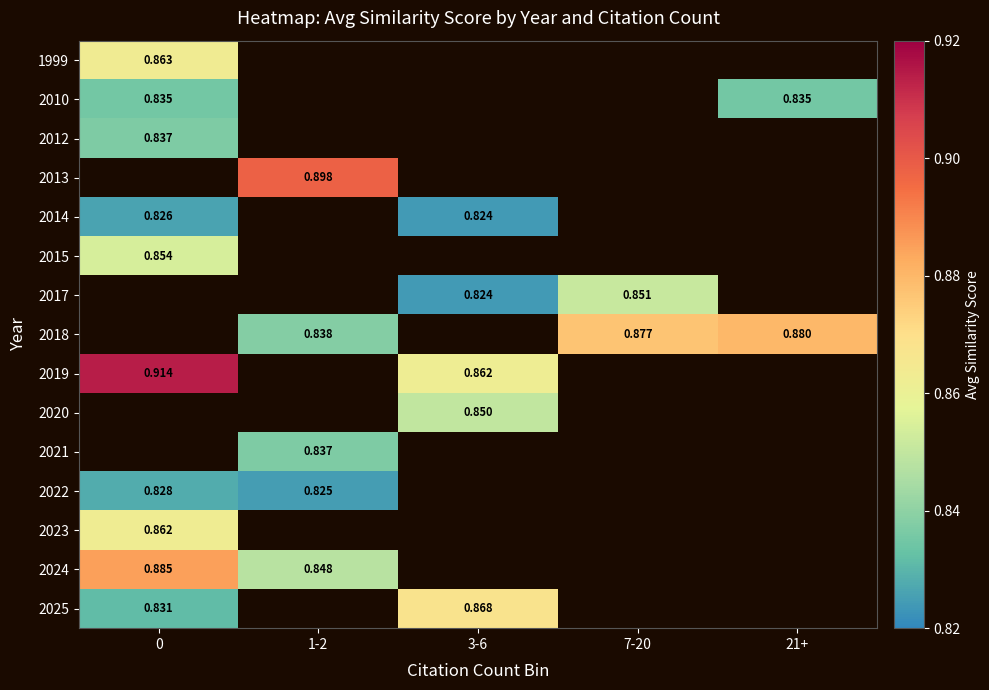

Is the value of 2018 at 7-20 greater than the value of 2014 at 3-6?

Yes